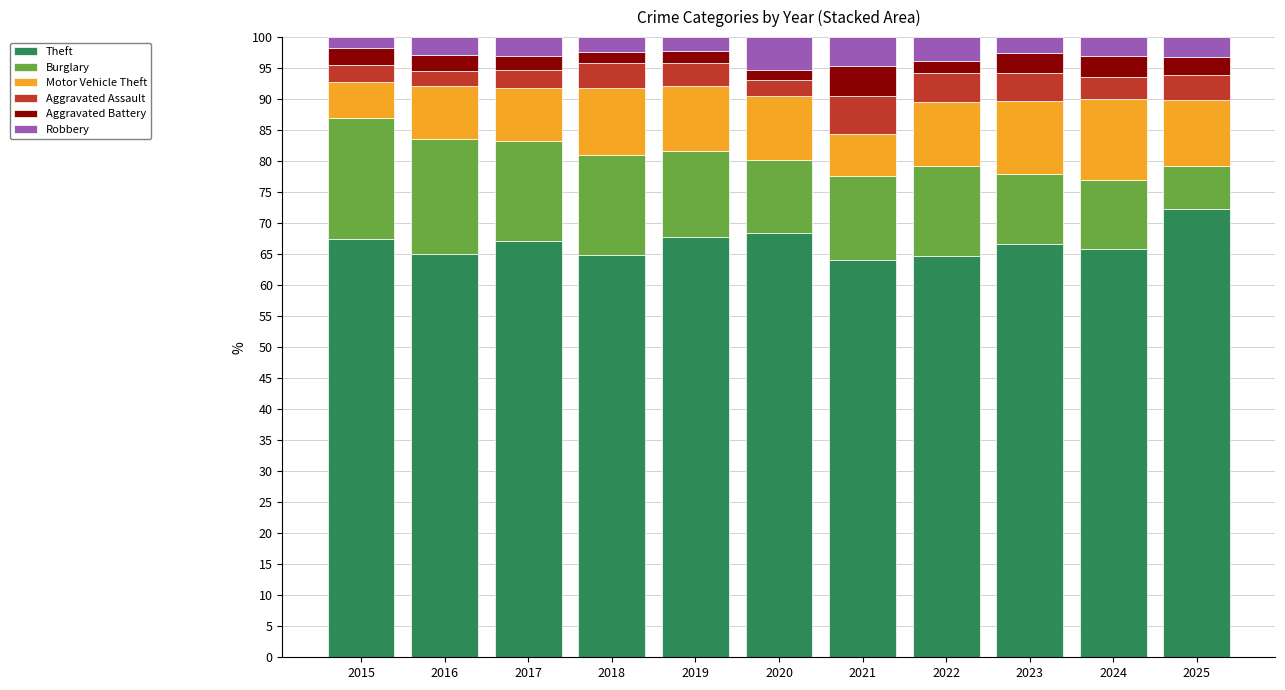

True or false: Theft has a value of 65.1 at 2016.

True